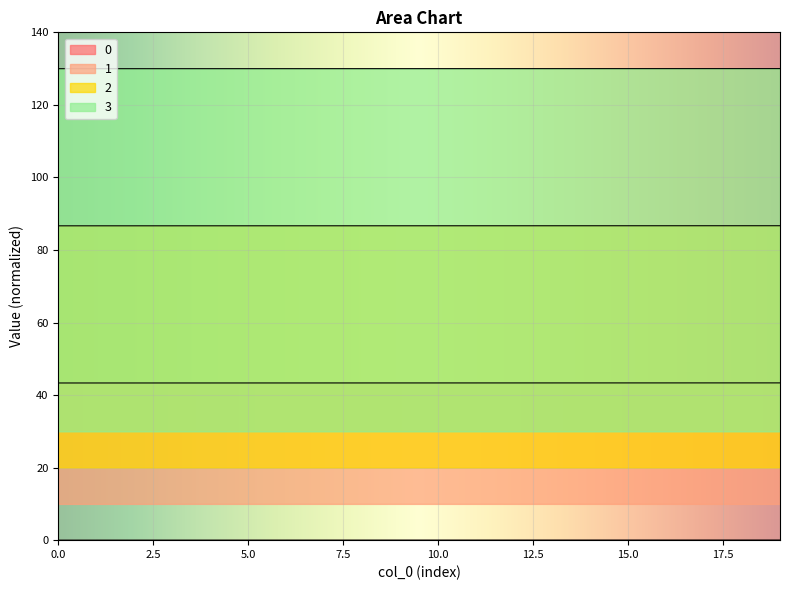

What is the sum of all 1 values?

866.9